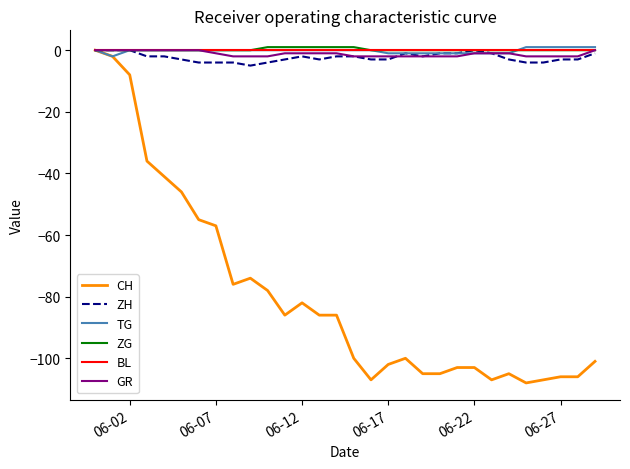

What is the smallest value displayed?

-108